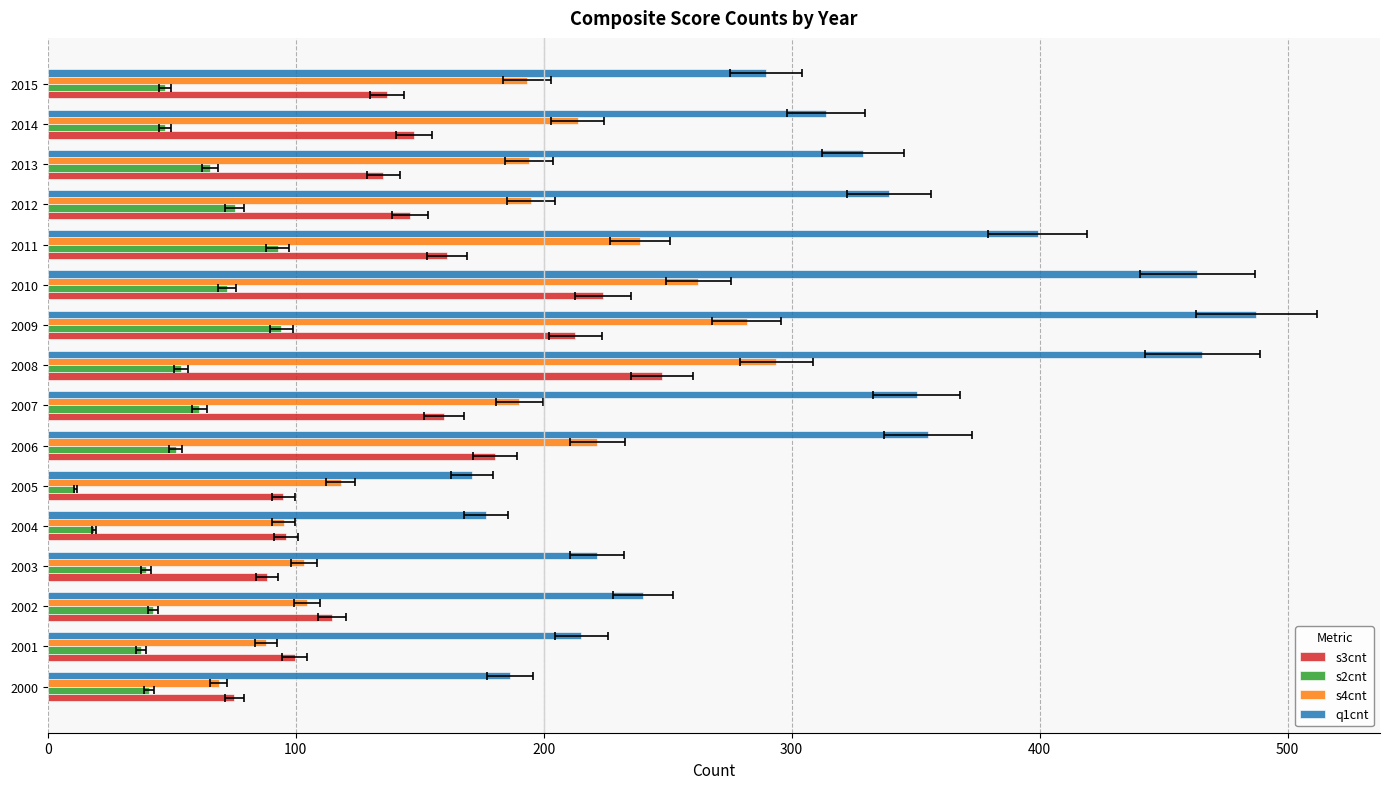

Where is q1cnt nearest to the value 329?

2013